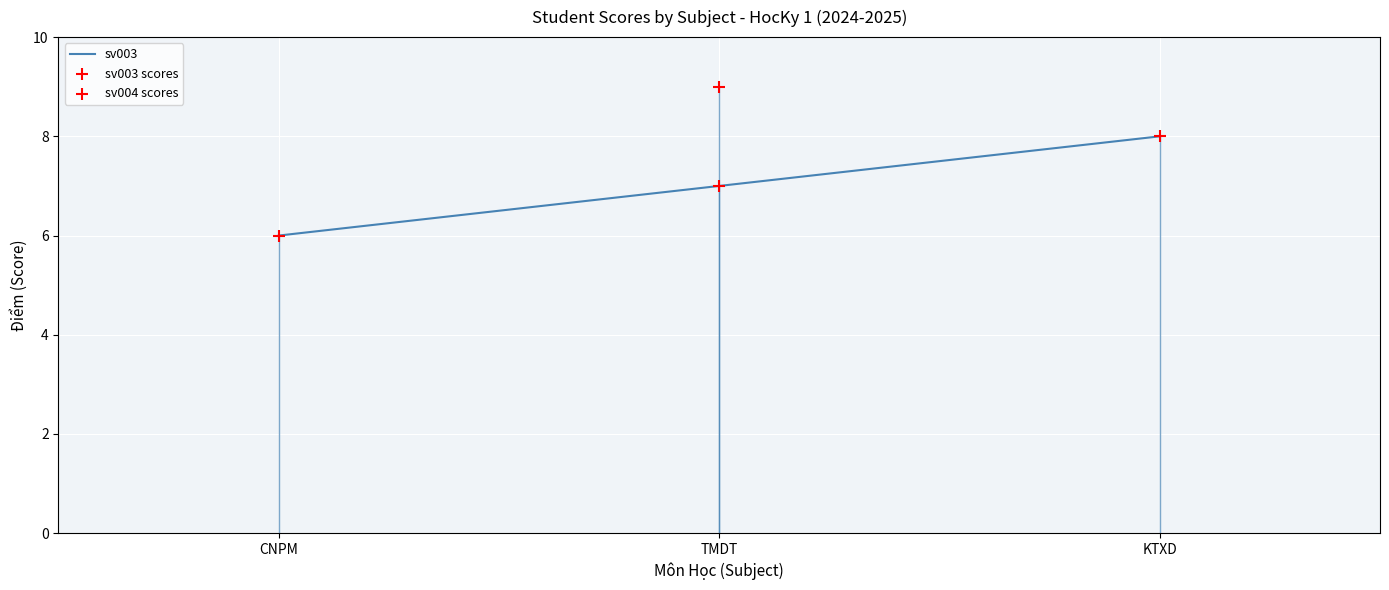

Which series has the largest Y range (max minus min)?

sv003